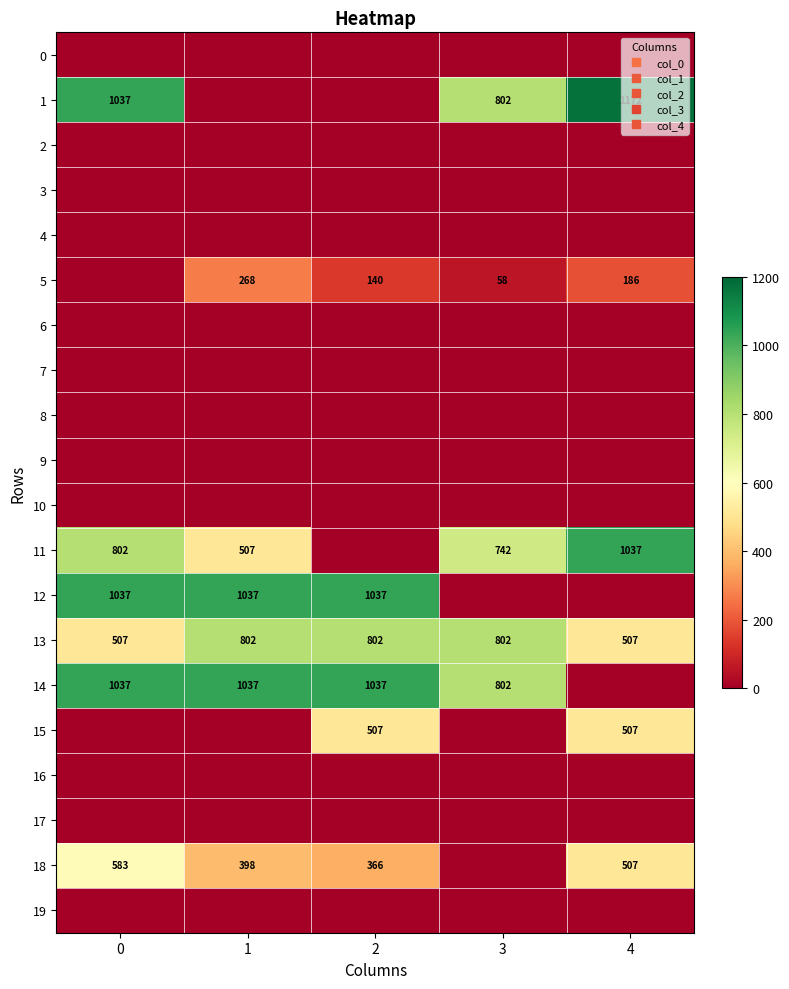

What is the difference between the highest and lowest values at 2?

1037